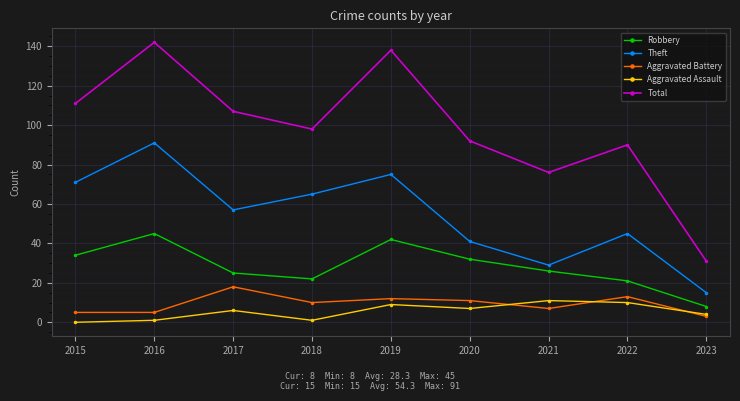

At which label does Theft first exceed 57?

2015